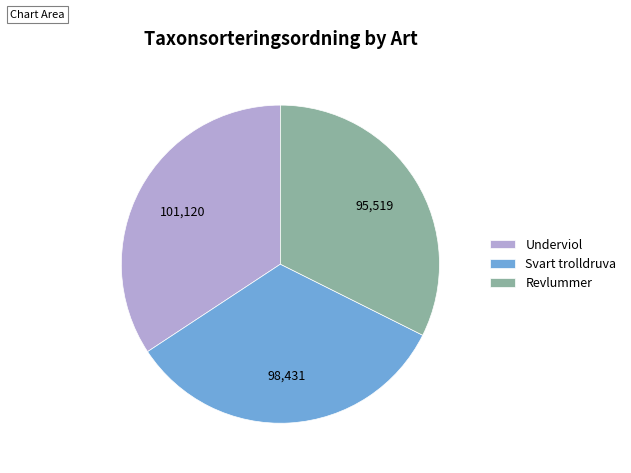

Is the sum of Revlummer and Underviol greater than half?

Yes